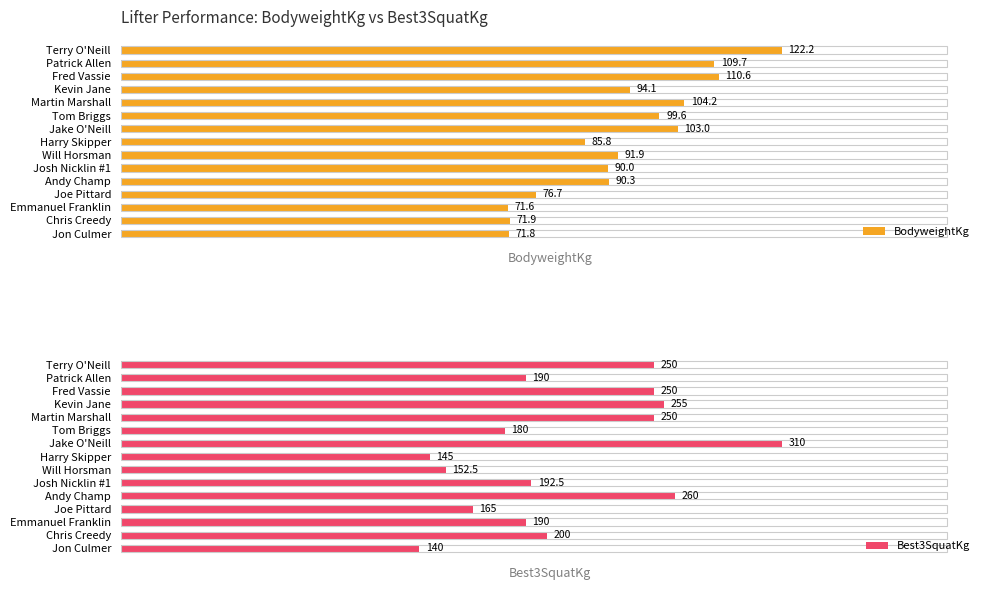

Which category has the lowest value in the Best3SquatKg series?

Jon Culmer